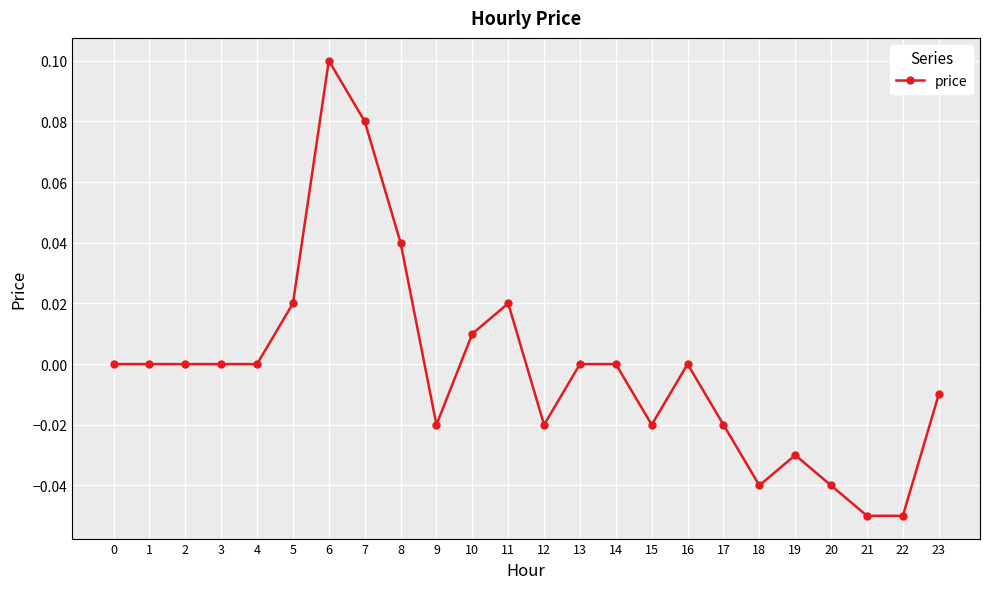

Between 5 and 18, which is larger?

5